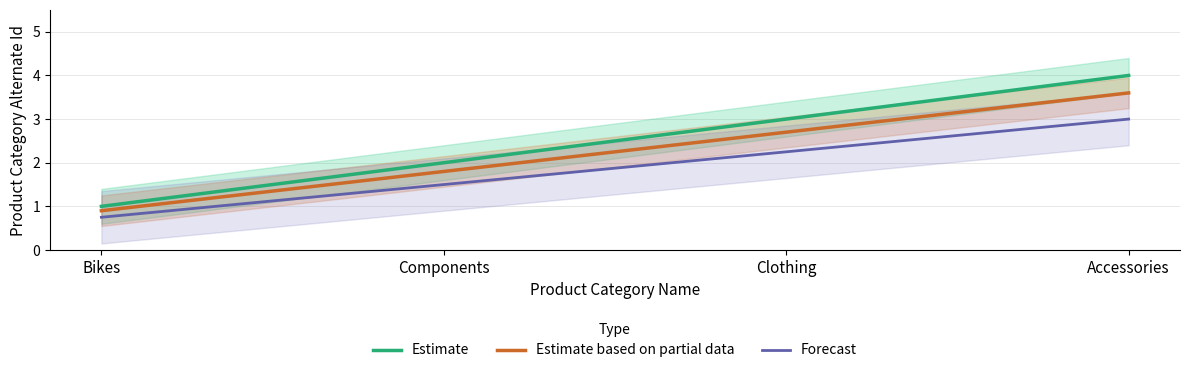

At which label is Forecast closest to 1?

Bikes